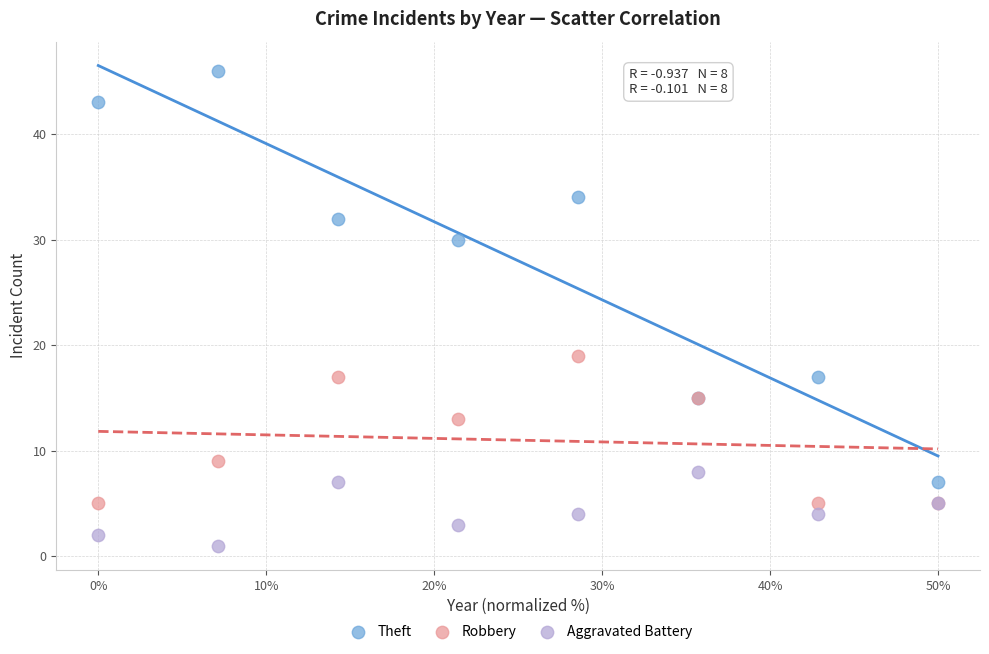

Which series reaches the minimum Y coordinate?

Aggravated Battery